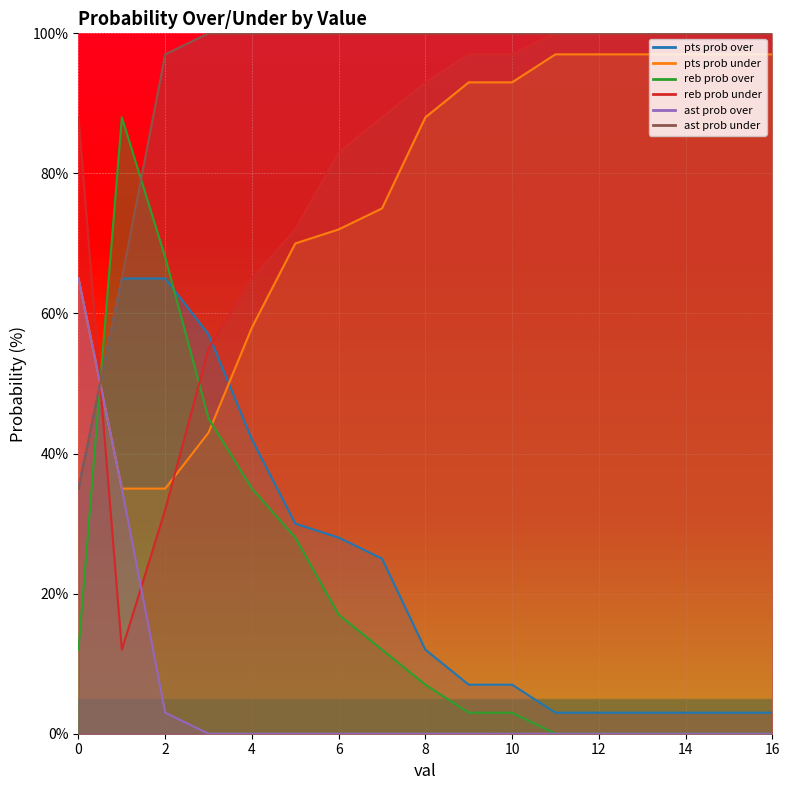

What value does the ast prob under series have at 1?

35